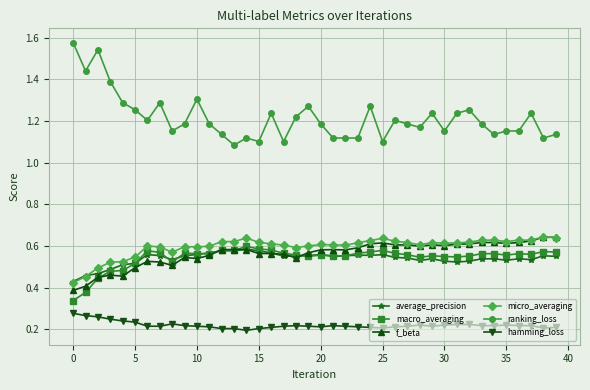

What is the sum of all hamming_loss values?

8.8